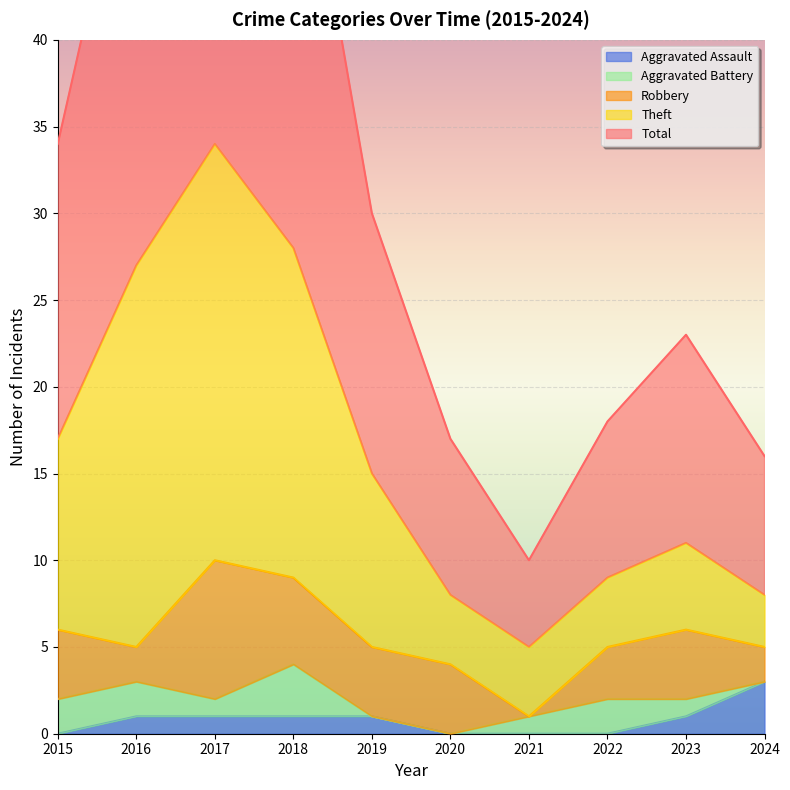

Which series has the largest total across all categories?

Total